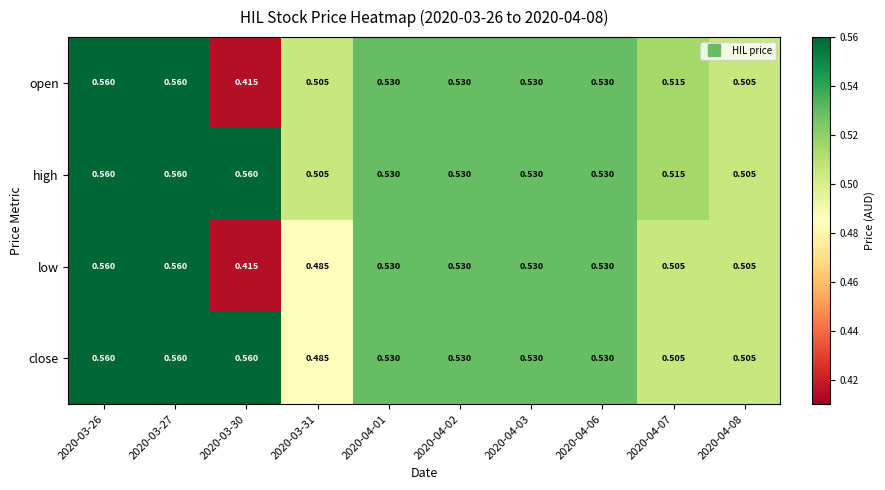

Rank the series by their average value, from highest to lowest.

high, close, open, low